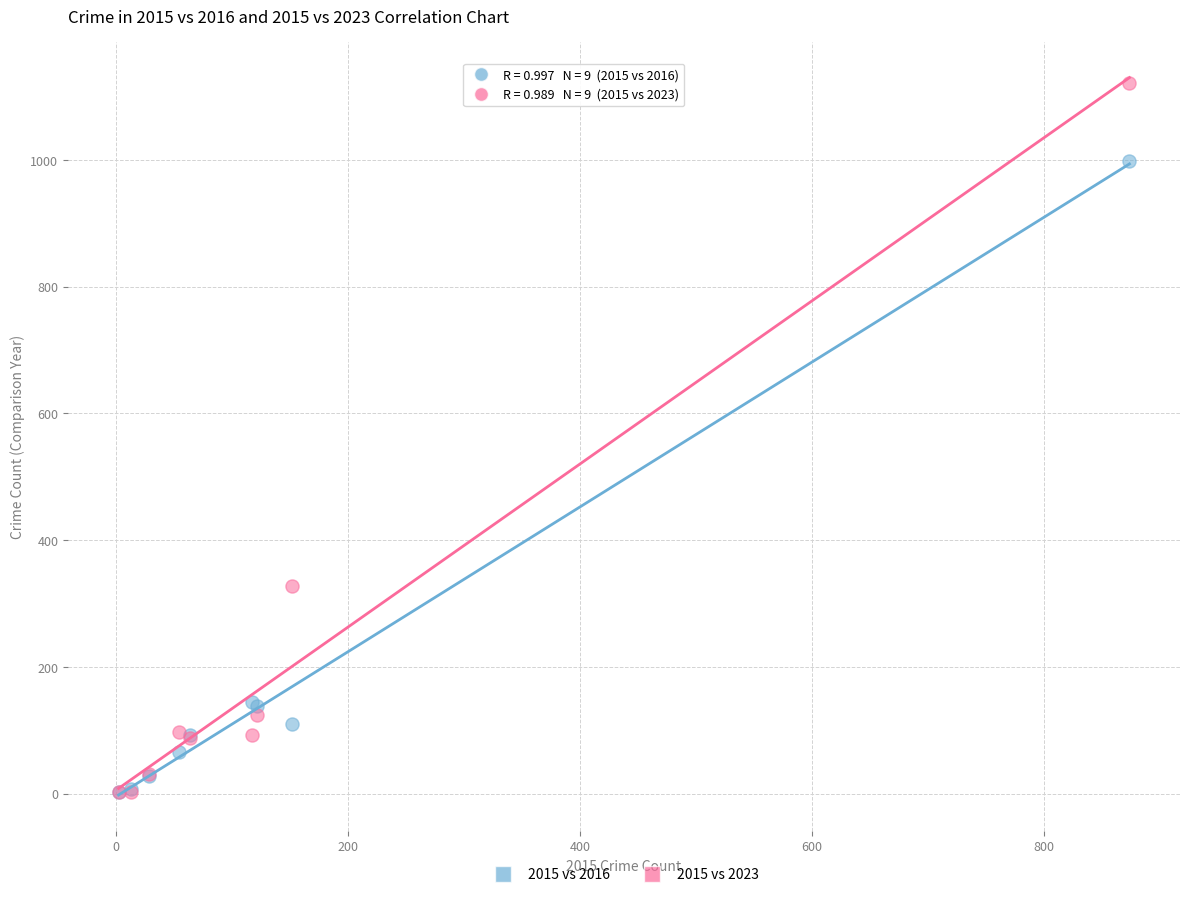

Which series reaches the maximum Y coordinate?

2015 vs 2023